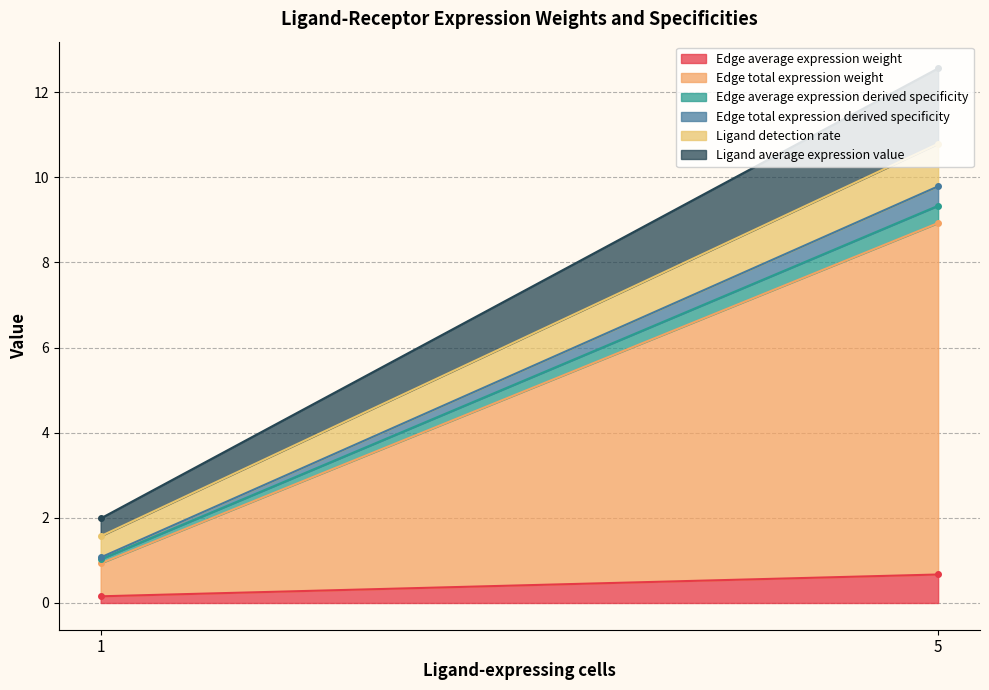

What are all the series names shown in the legend?

Edge average expression weight, Edge total expression weight, Edge average expression derived specificity, Edge total expression derived specificity, Ligand detection rate, Ligand average expression value